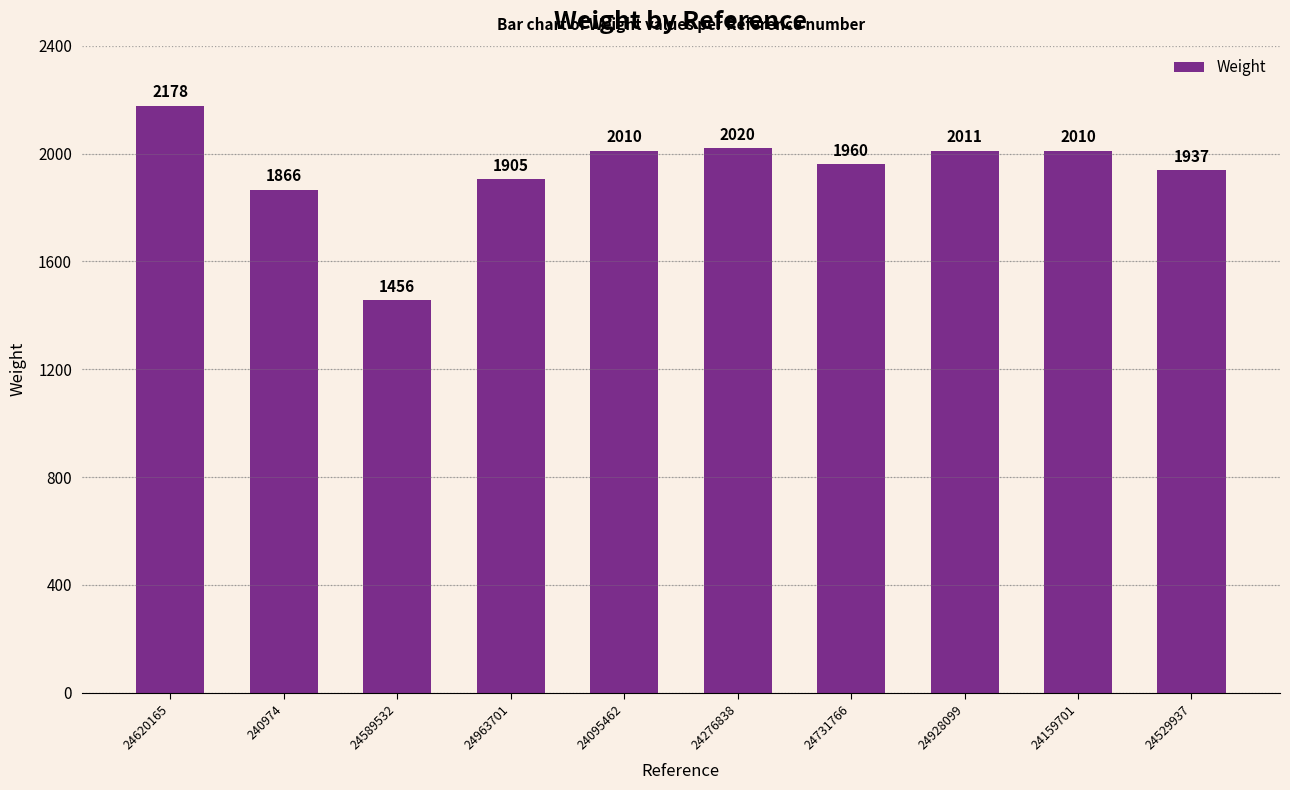

Does the chart contain stacked bars?

No